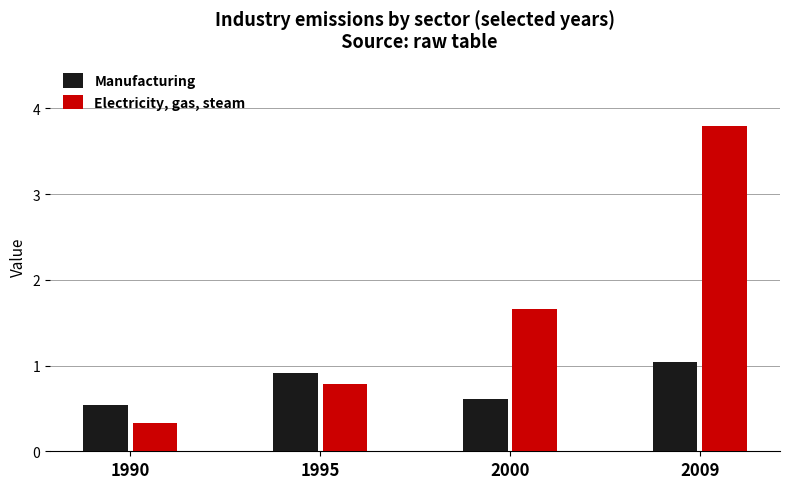

Which series has the widest spread of values?

Electricity, gas, steam